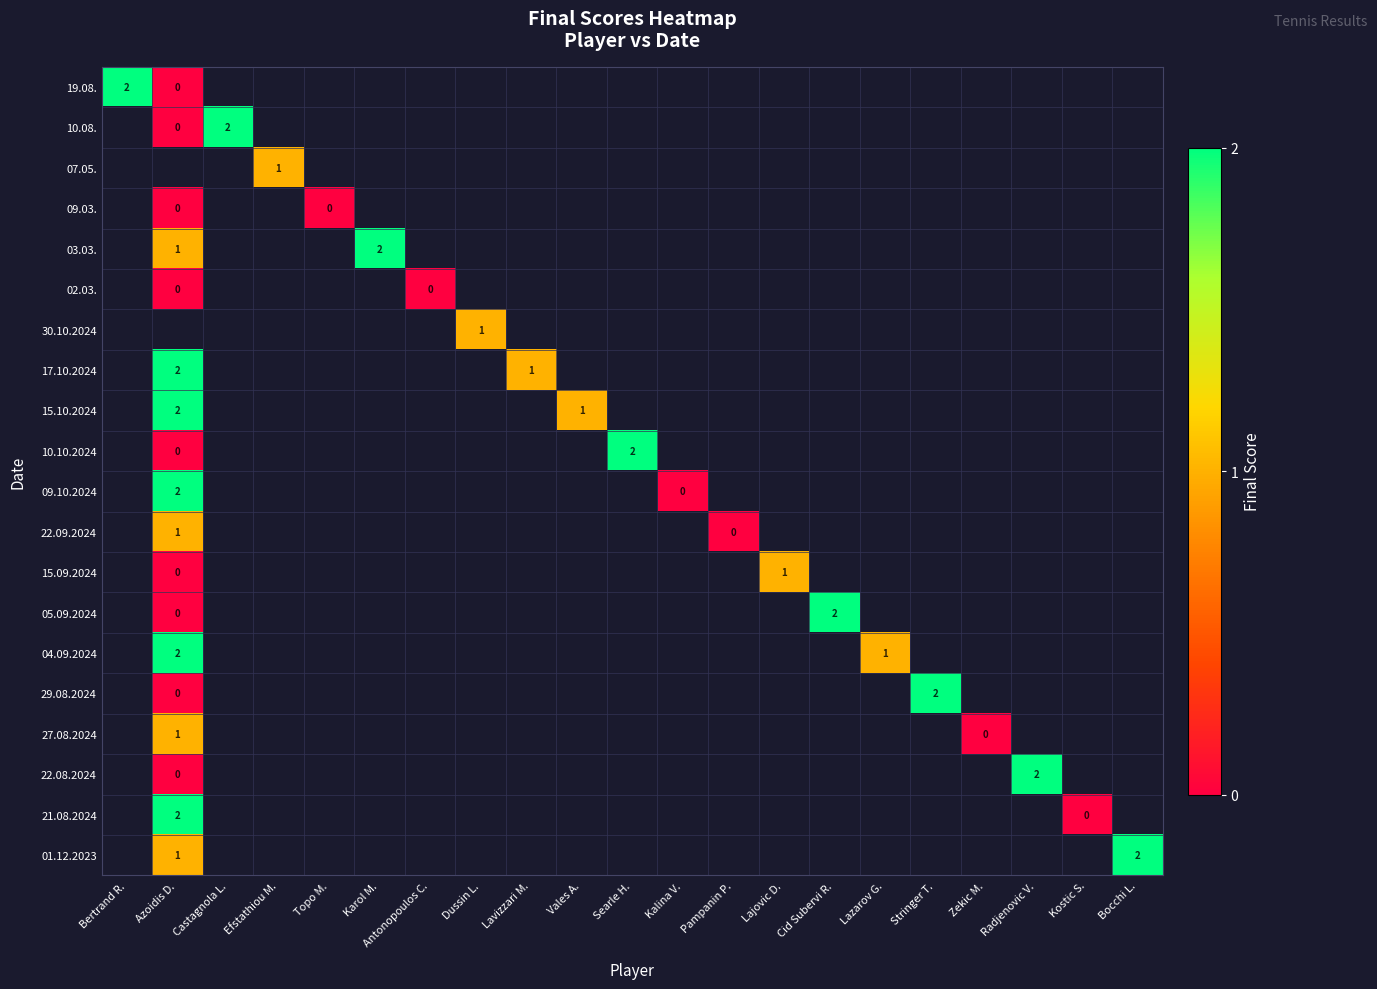

The 04.09.2024 series shows 2 at Azoidis D.. True or false?

True